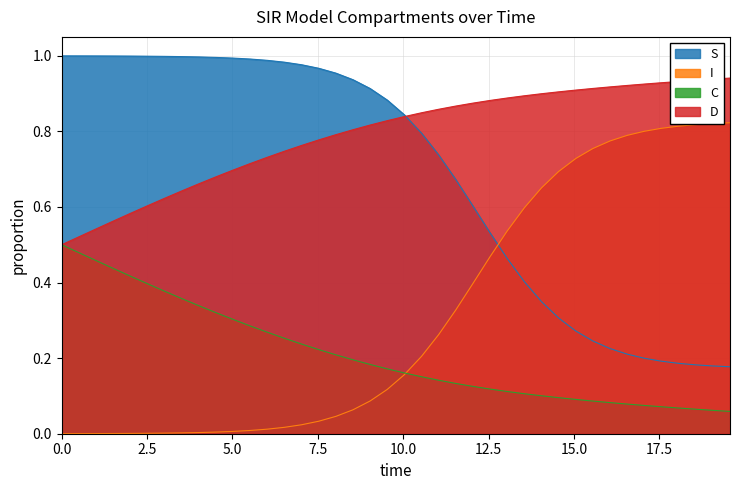

At how many categories does at least one series exceed 0?

40